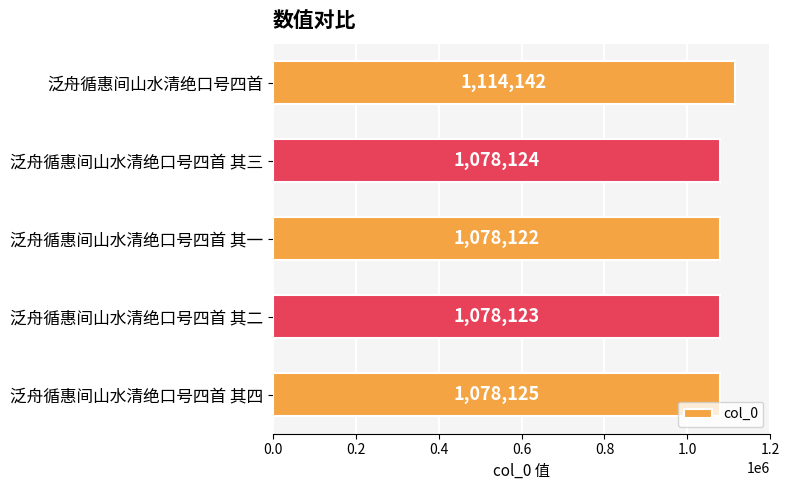

What is the change in value from 泛舟循惠间山水清绝口号四首 其二 to 泛舟循惠间山水清绝口号四首 其四?

+2